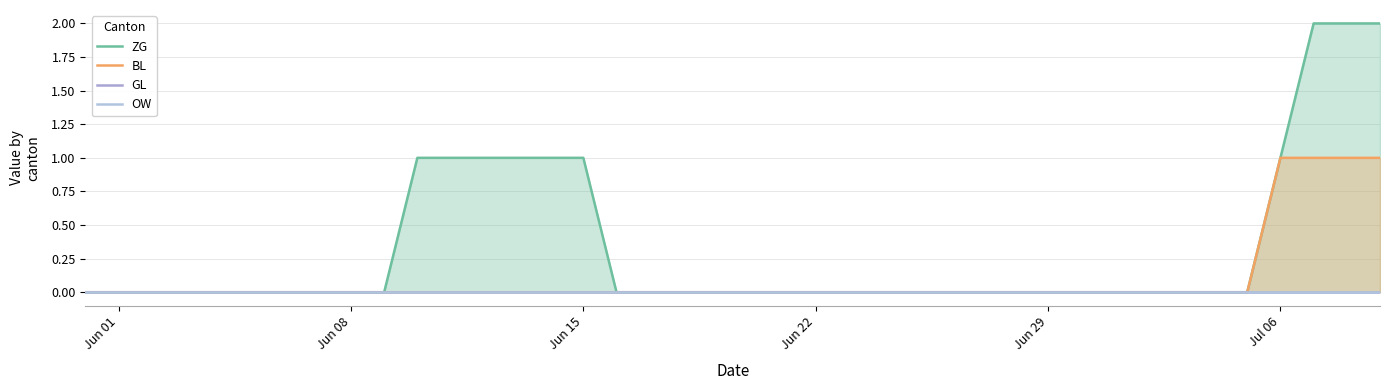

What is the value of the ZG point at the 40th from the left?

2